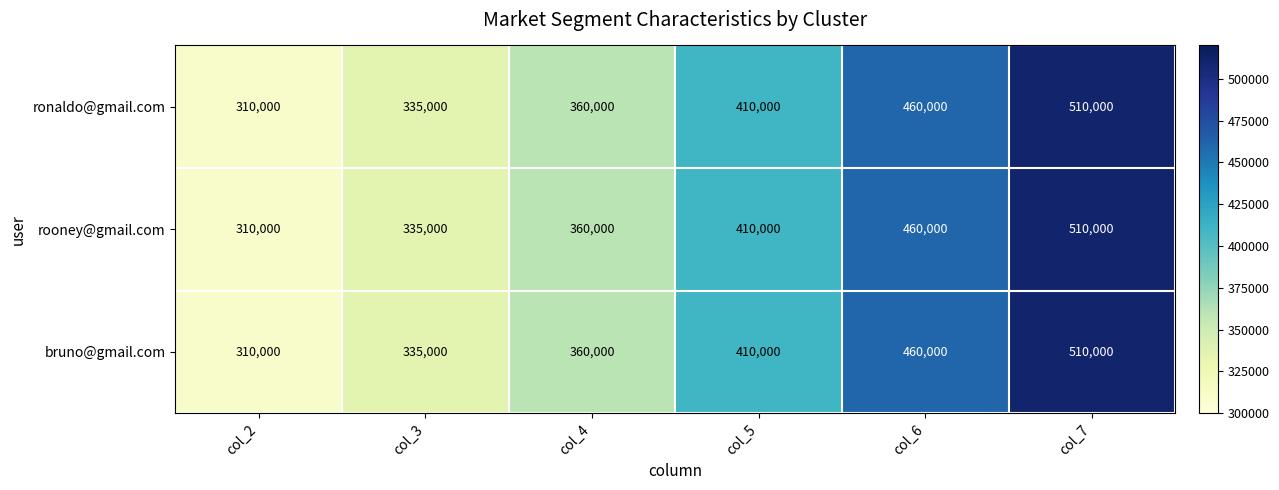

Count the rooney@gmail.com values in the range 335000 to 460000.

4